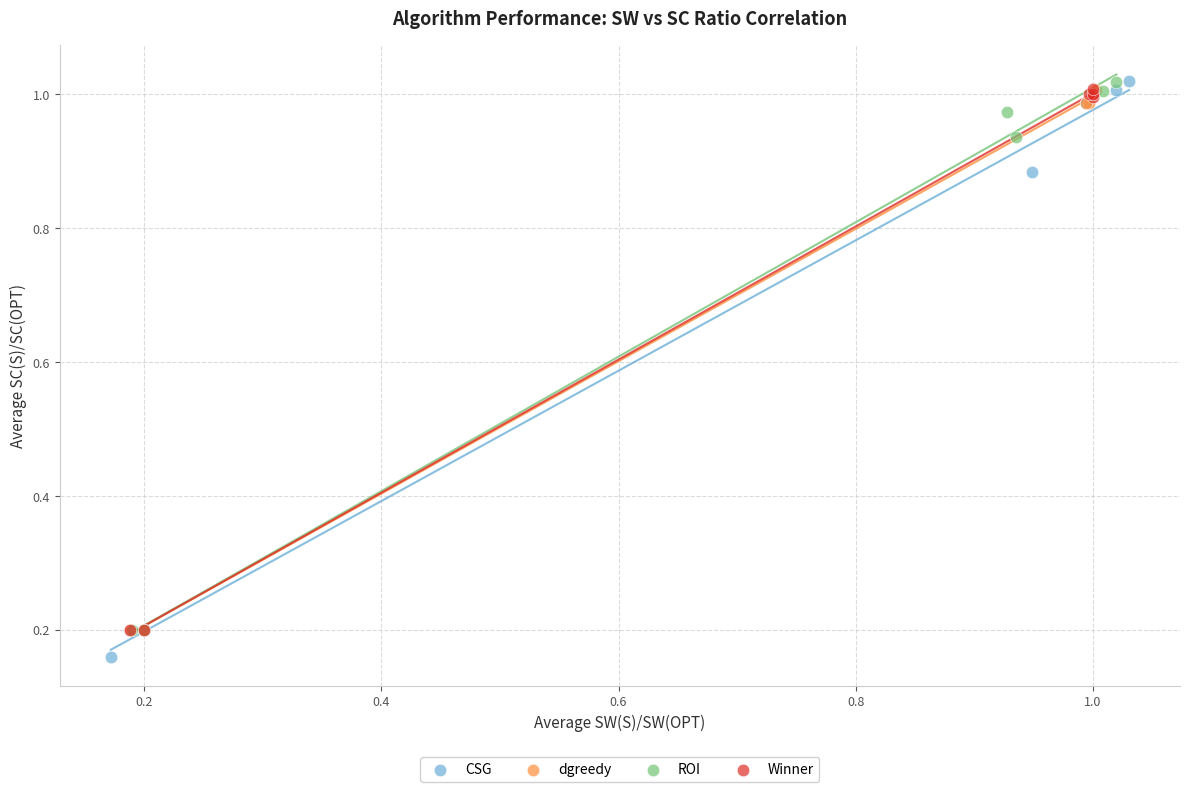

Which series contains the lowest Y value?

CSG